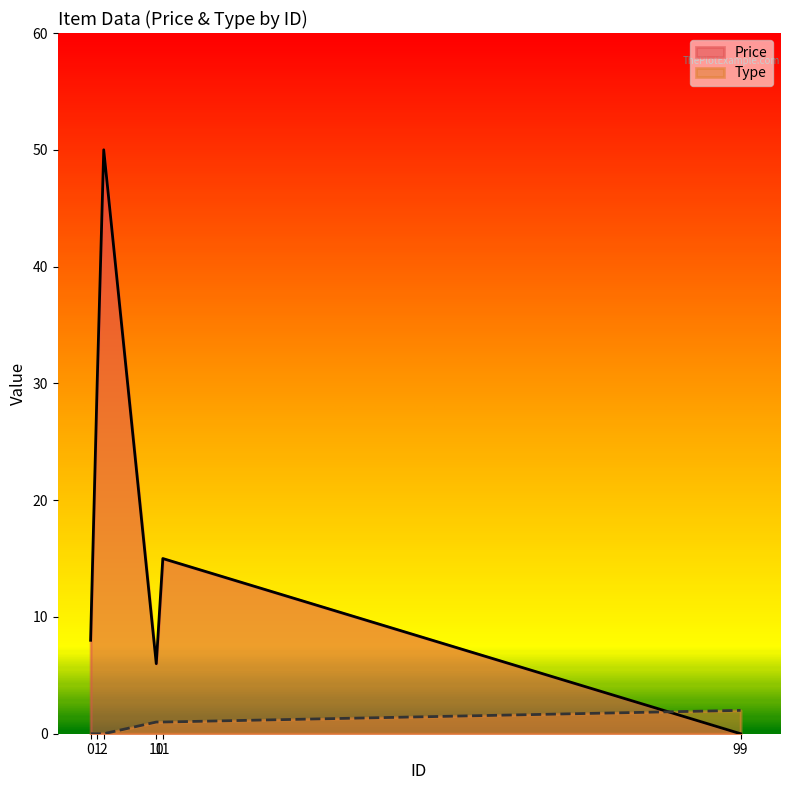

Which series has the largest range (max minus min)?

Price